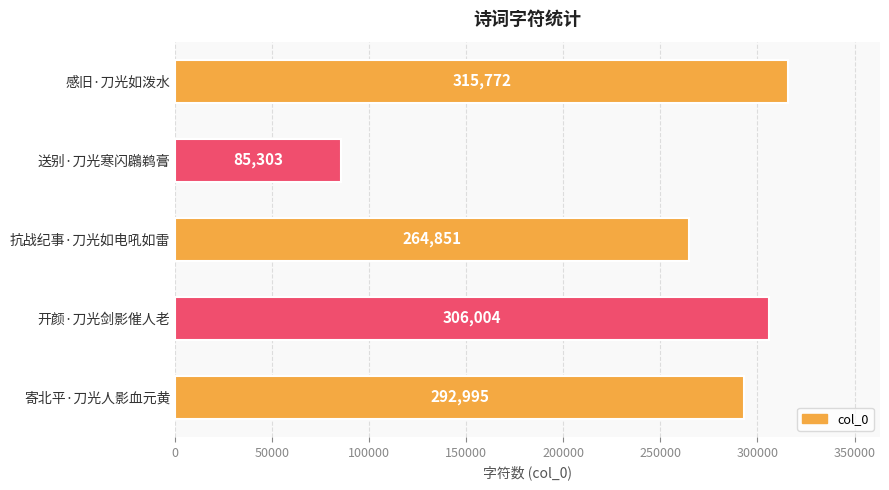

Rank the categories by value from lowest to highest.

送别·刀光寒闪鸊鹈膏, 抗战纪事·刀光如电吼如雷, 寄北平·刀光人影血元黄, 开颜·刀光剑影催人老, 感旧·刀光如泼水